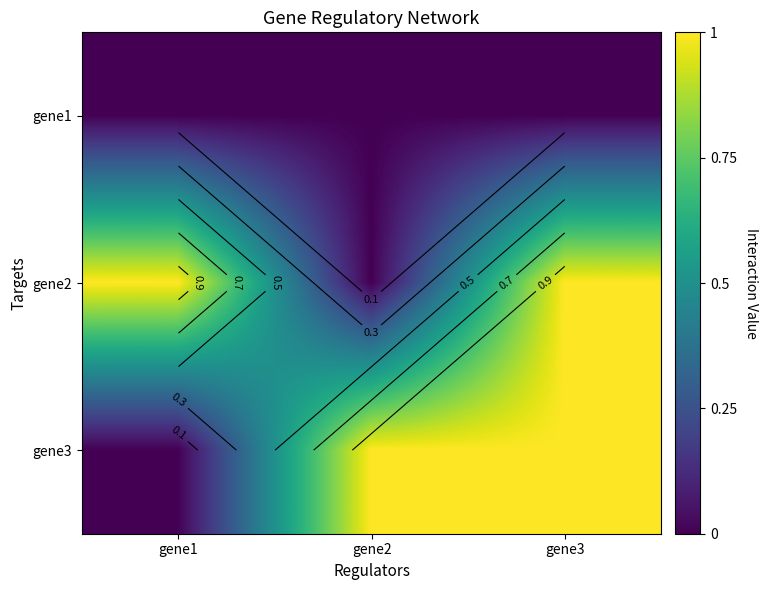

At how many categories does at least one series exceed 0?

3